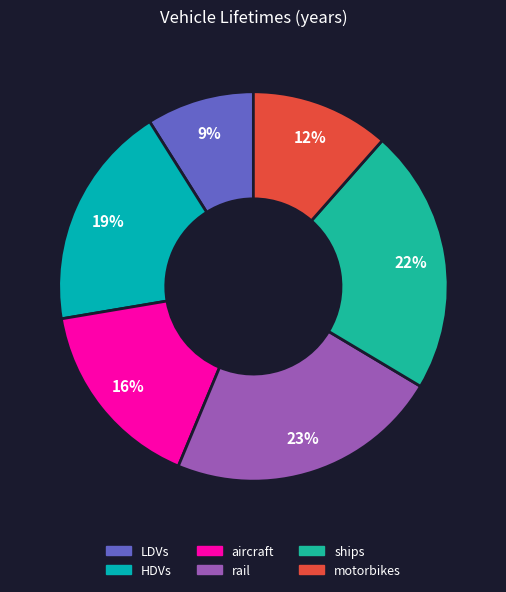

Is LDVs the majority of the pie?

No